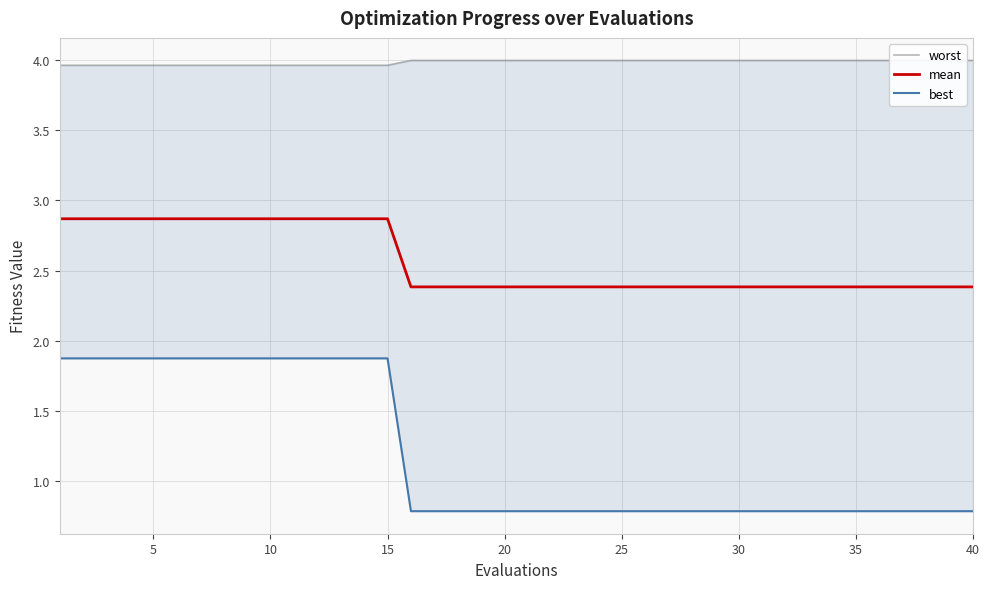

Reading right to left, what are all the values shown in this chart?

worst: 4.0	4.0	4.0	4.0	4.0	4.0	4.0	4.0	4.0	4.0	4.0	4.0	4.0	4.0	4.0	4.0	4.0	4.0	4.0	4.0	4.0	4.0	4.0	4.0	4.0	4.0	4.0	4.0	4.0	4.0	4.0	4.0	4.0	4.0	4.0	4.0	4.0	4.0	4.0	4.0
mean: 2.4	2.4	2.4	2.4	2.4	2.4	2.4	2.4	2.4	2.4	2.4	2.4	2.4	2.4	2.4	2.4	2.4	2.4	2.4	2.4	2.4	2.4	2.4	2.4	2.4	2.9	2.9	2.9	2.9	2.9	2.9	2.9	2.9	2.9	2.9	2.9	2.9	2.9	2.9	2.9
best: 0.8	0.8	0.8	0.8	0.8	0.8	0.8	0.8	0.8	0.8	0.8	0.8	0.8	0.8	0.8	0.8	0.8	0.8	0.8	0.8	0.8	0.8	0.8	0.8	0.8	1.9	1.9	1.9	1.9	1.9	1.9	1.9	1.9	1.9	1.9	1.9	1.9	1.9	1.9	1.9